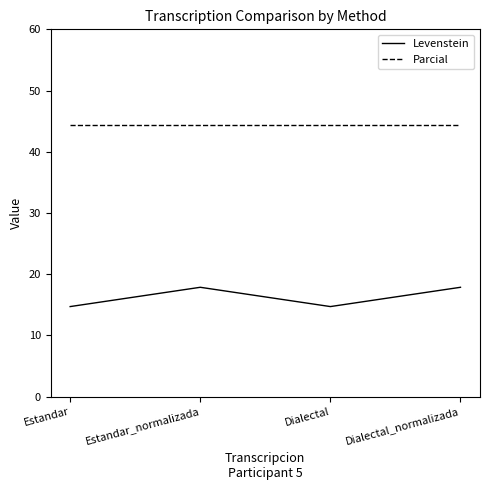

What is the minimum value for Parcial?

44.4